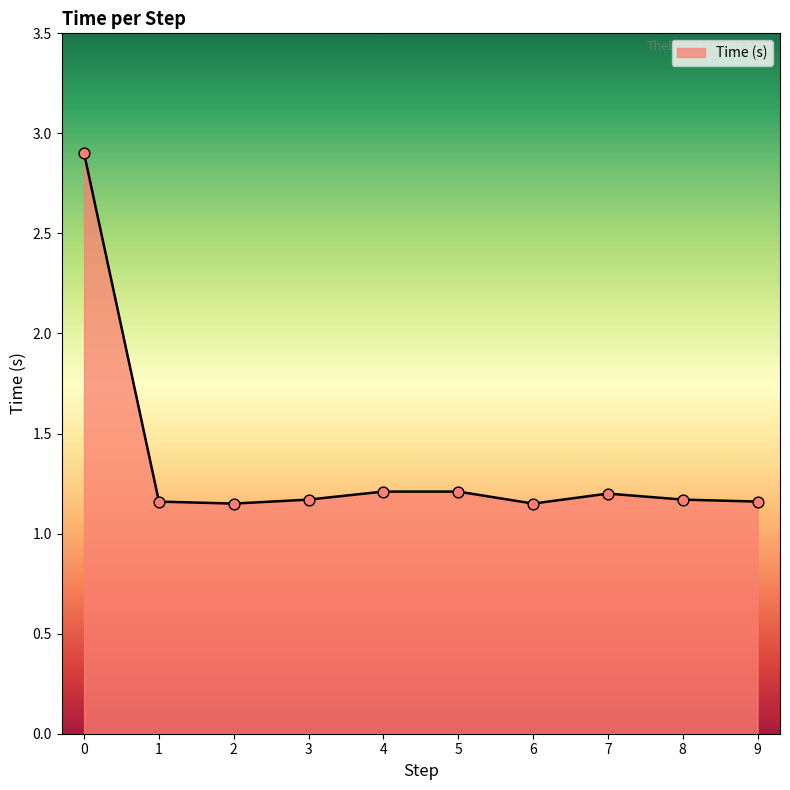

Which has a higher value, 4 or 2?

4